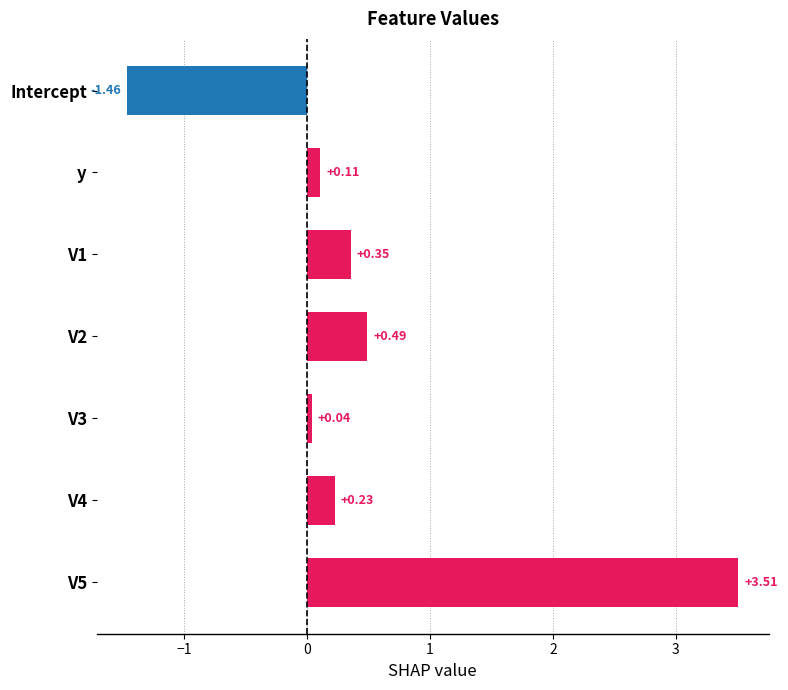

Which category has the lowest value across all series?

Intercept